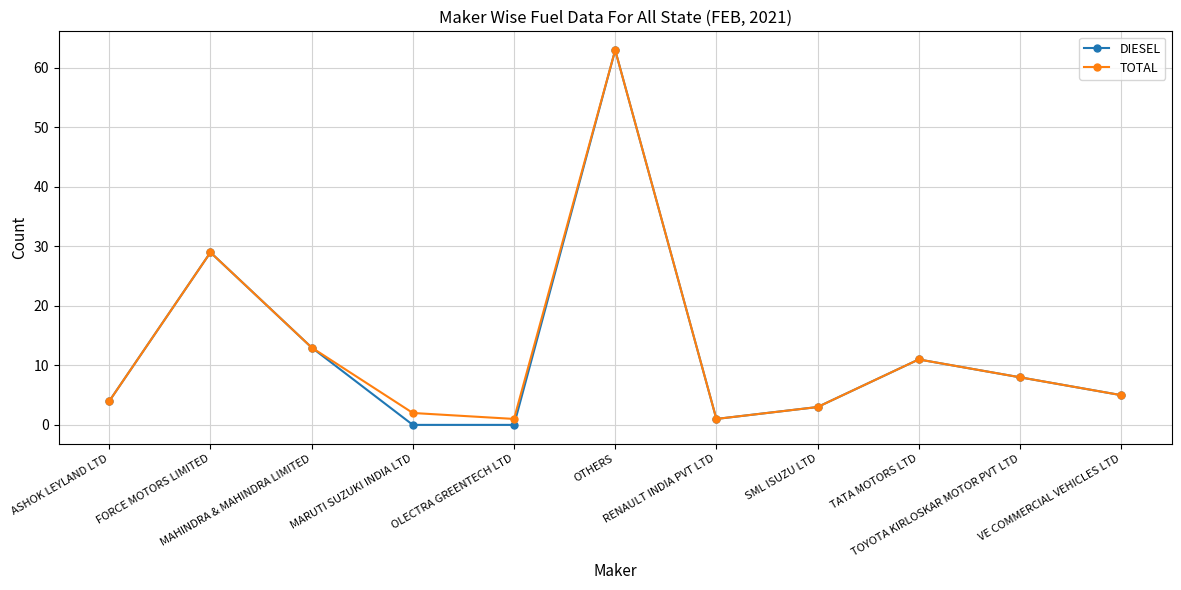

In TOTAL, how many points are higher than both neighbors (excluding endpoints)?

3